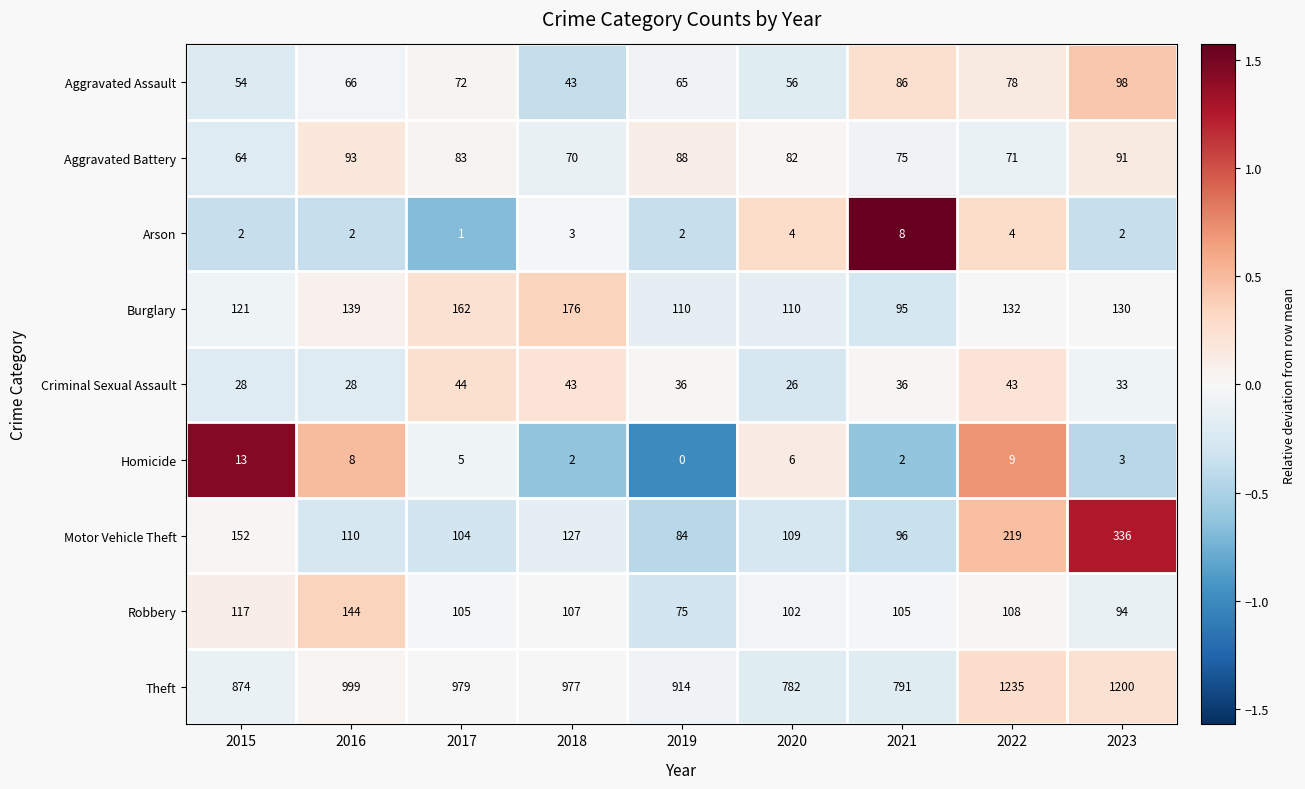

Is the value of Aggravated Assault at 2017 greater than the value of Burglary at 2022?

No